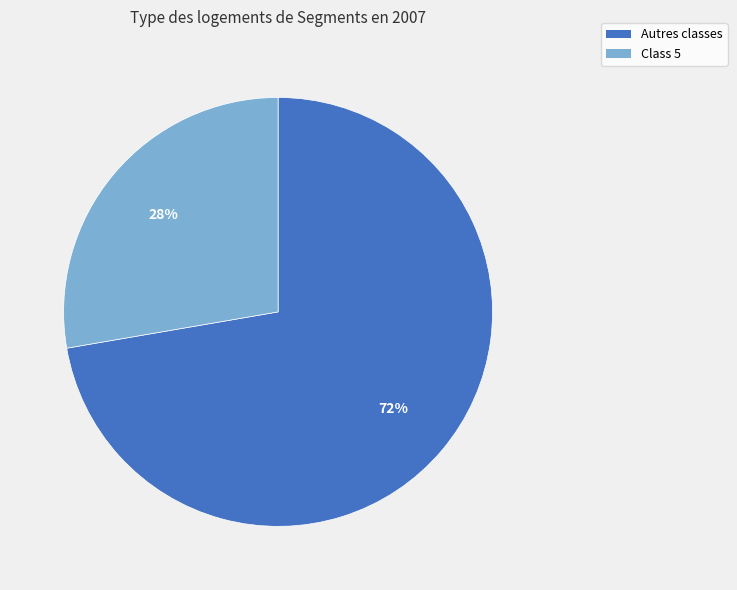

Does any single category account for the majority?

Yes